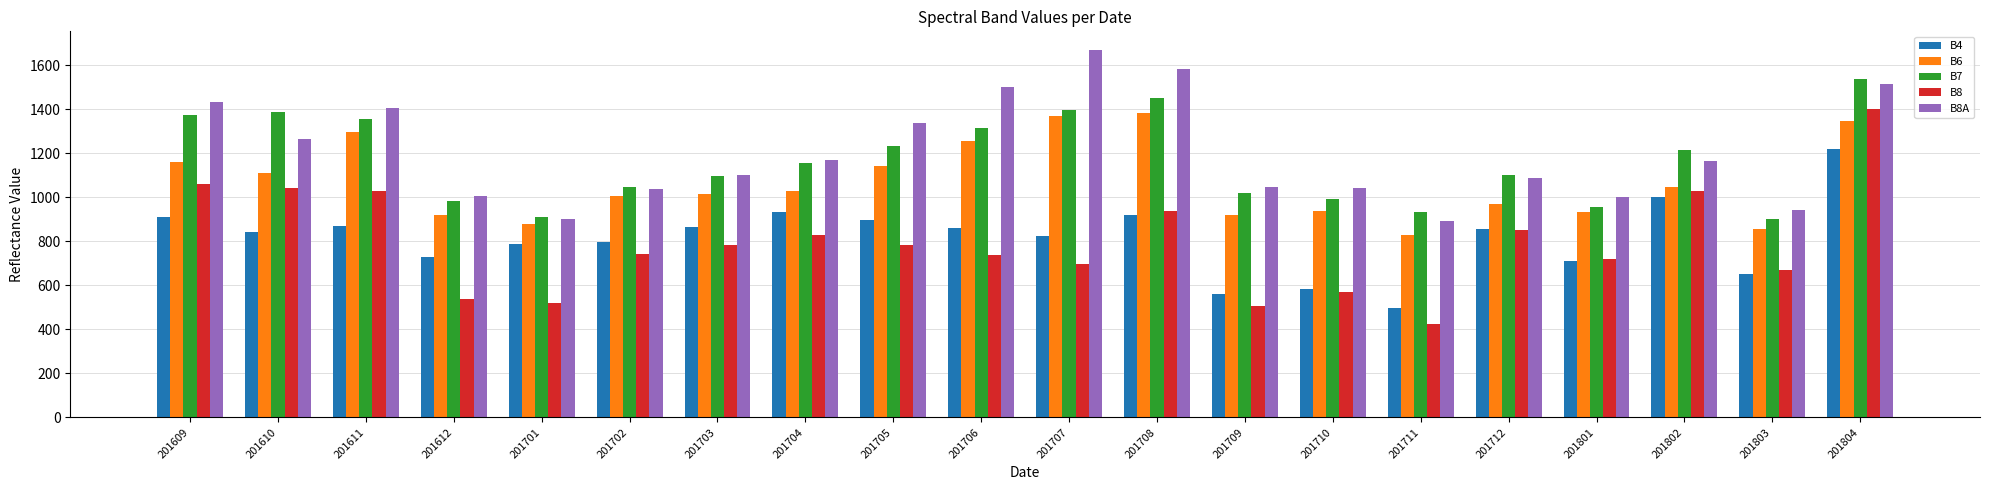

Which label corresponds to the largest value in the chart?

201707